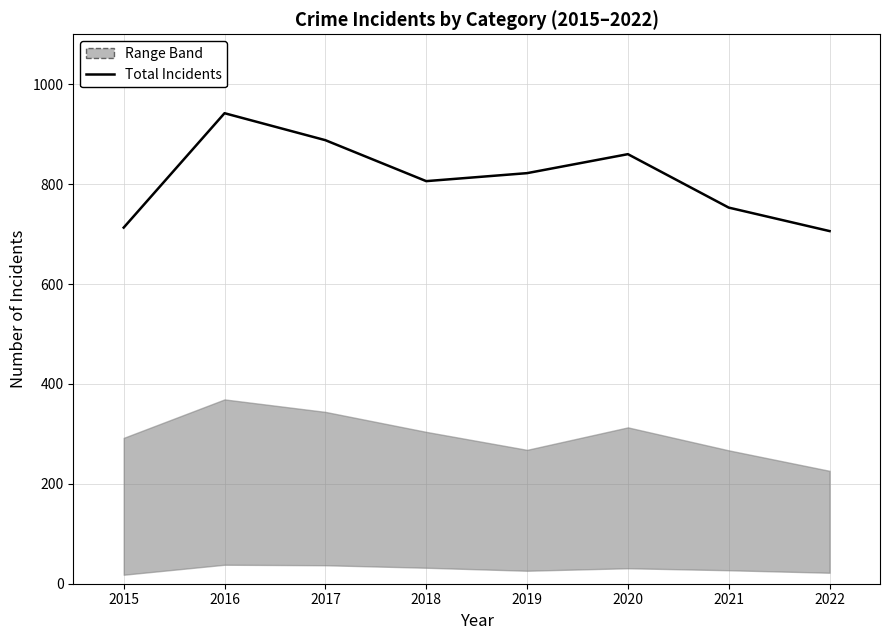

At which category does the data reach its first local valley?

2018